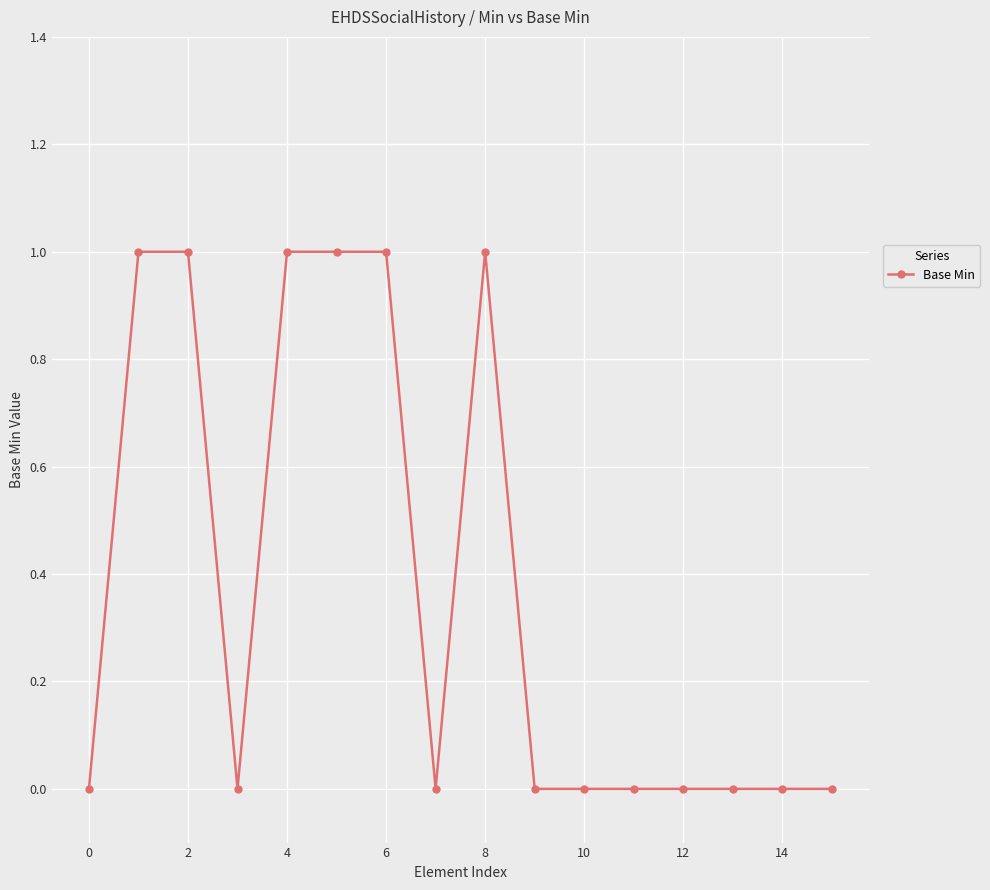

What is the sum of all values?

6